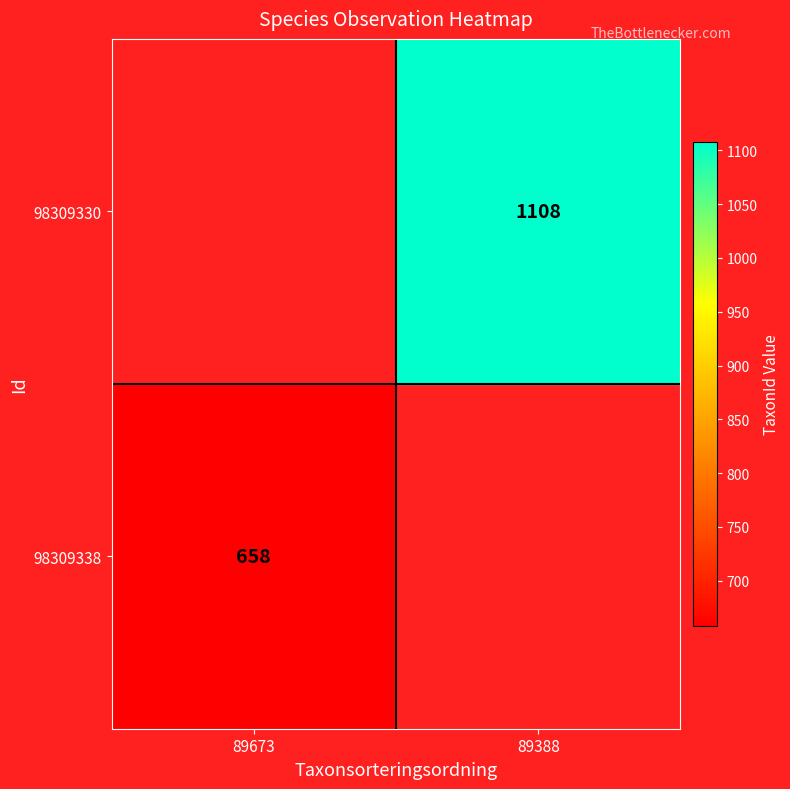

Is the value of 98309330 at 89388 greater than the value of 98309338 at 89673?

Yes